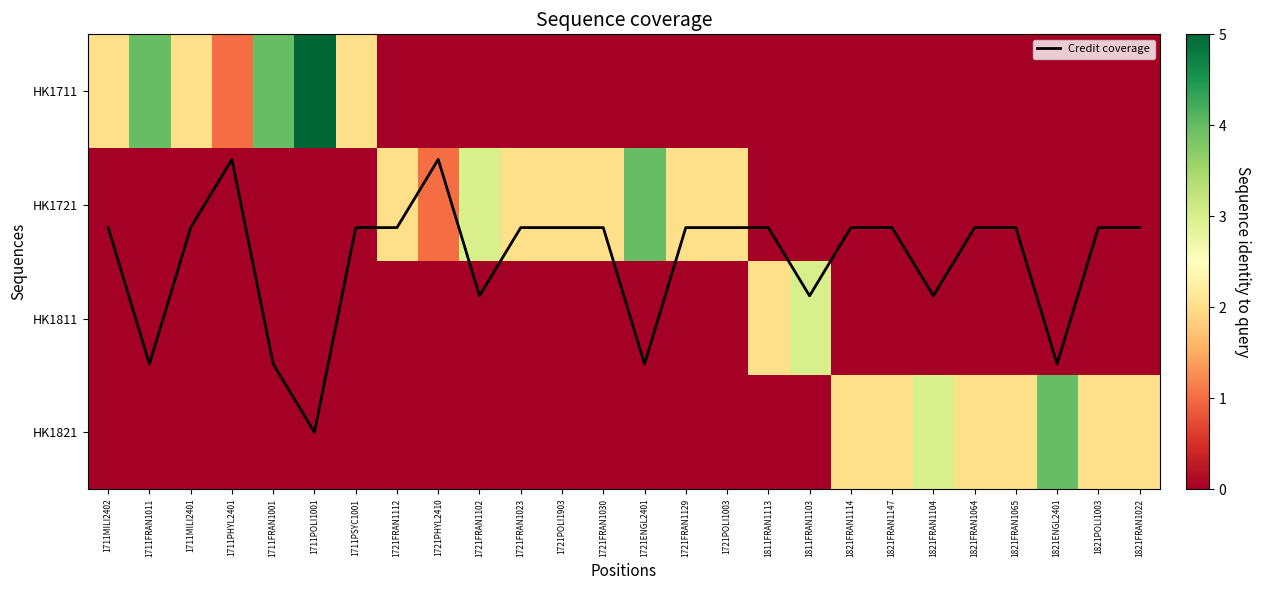

Which series changed the most between 1711PHYL2401 and 1821FRAN1064?

HK1821